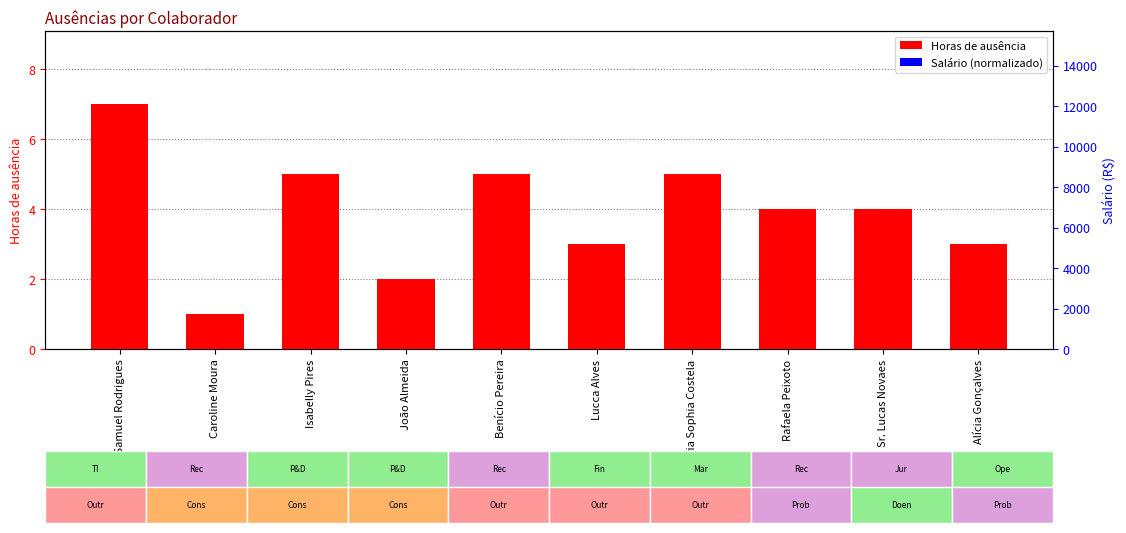

What value does the Horas de ausência series have at Sr. Lucas Novaes?

4.0